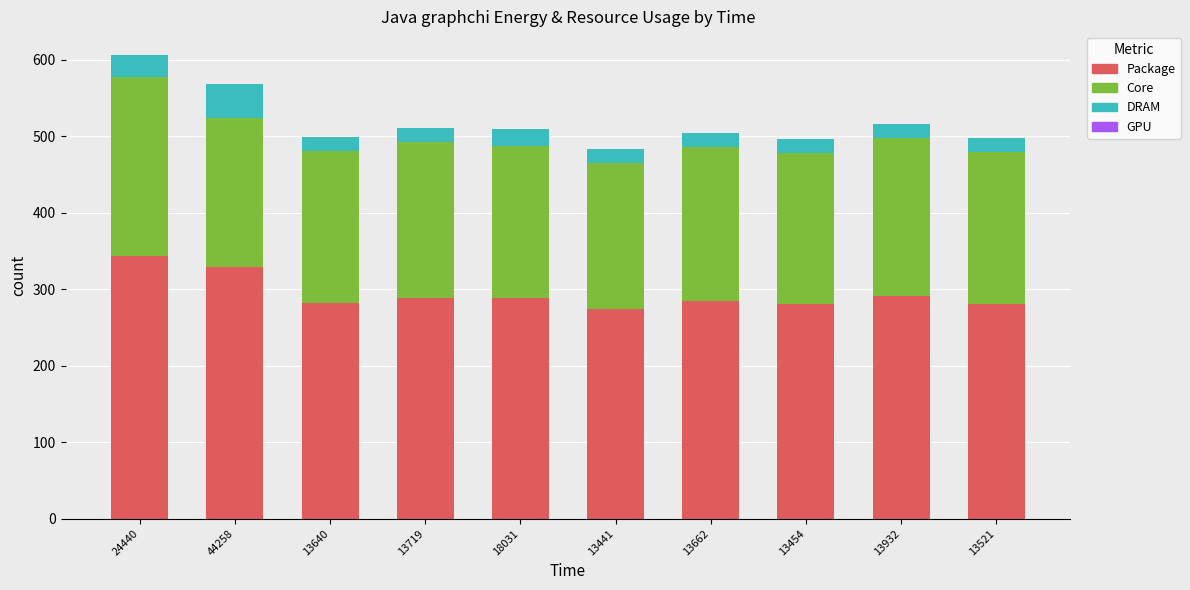

What is the difference between the Package values at 13521 and 44258?

48.3